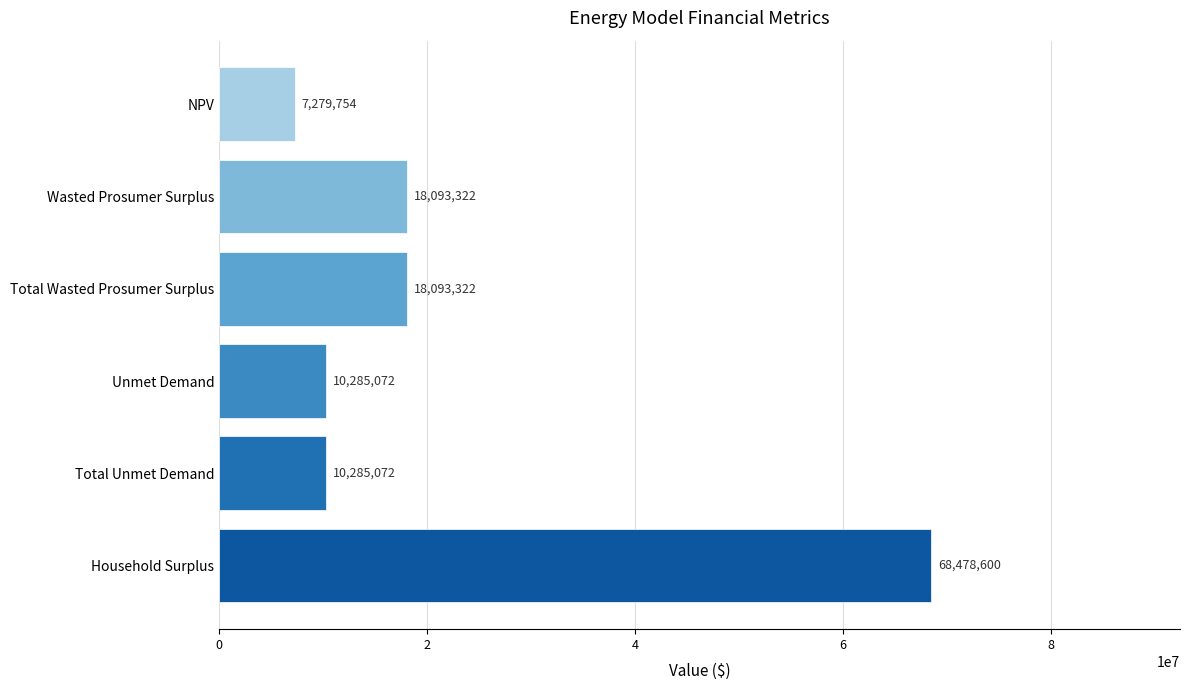

What position from the bottom is Total Wasted Prosumer Surplus?

4